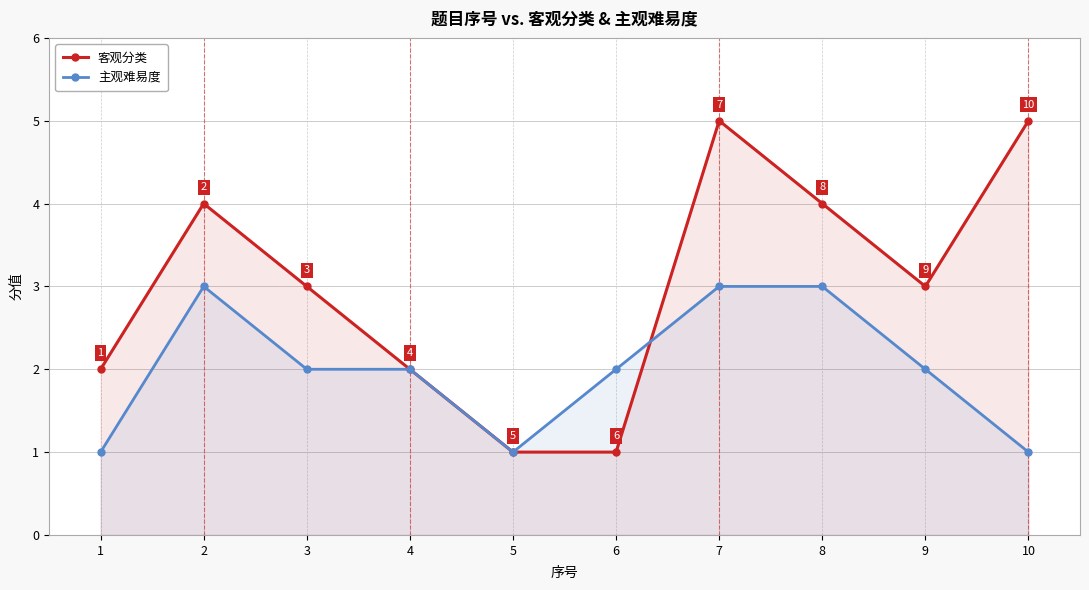

The 主观难易度 series shows 2 at 2. True or false?

False